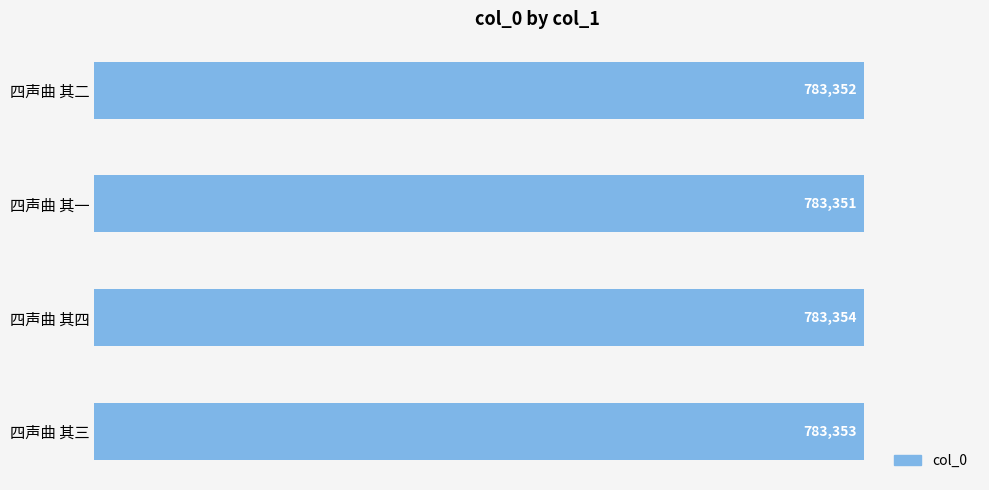

What is the difference between the maximum and minimum values?

3